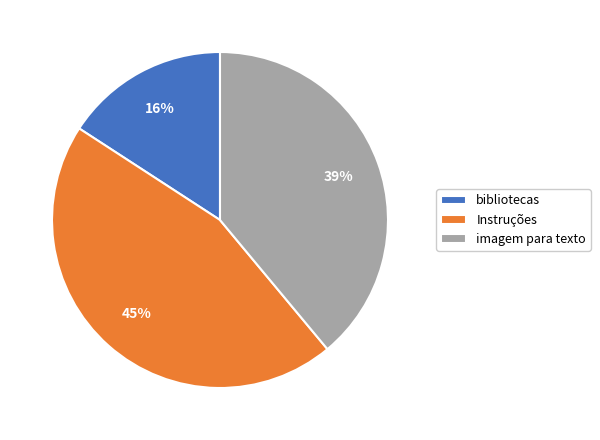

Rank the categories by value from highest to lowest.

Instruções, imagem para texto, bibliotecas